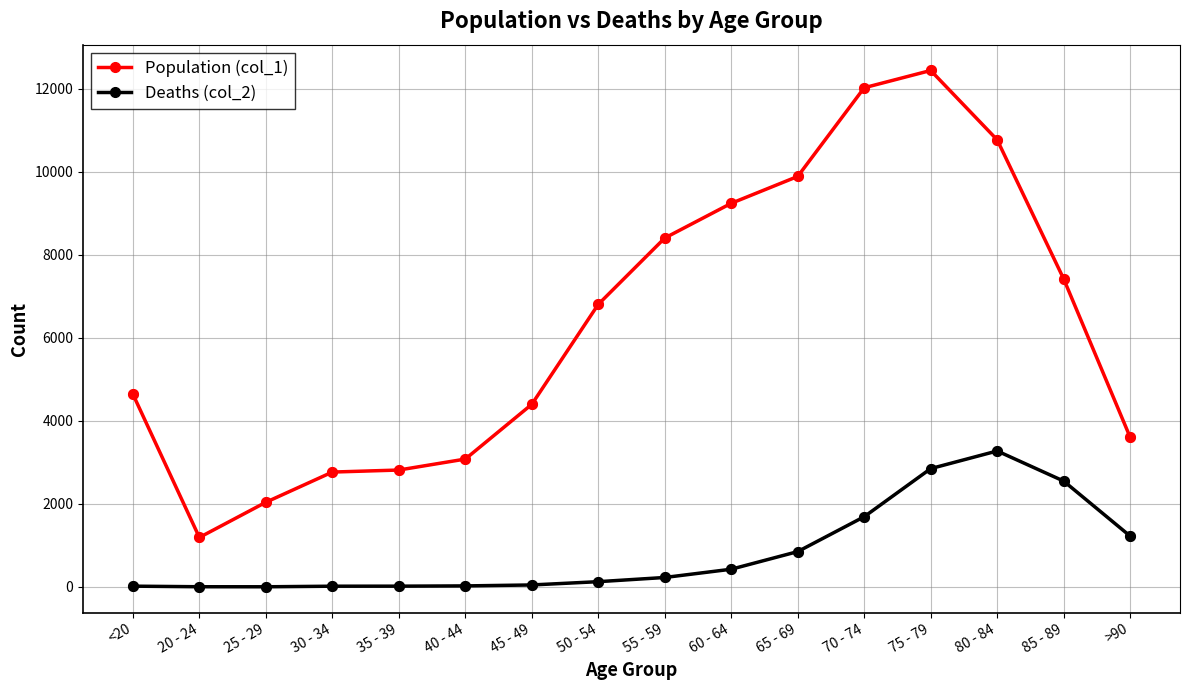

Which series has the largest range (max minus min)?

Population (col_1)